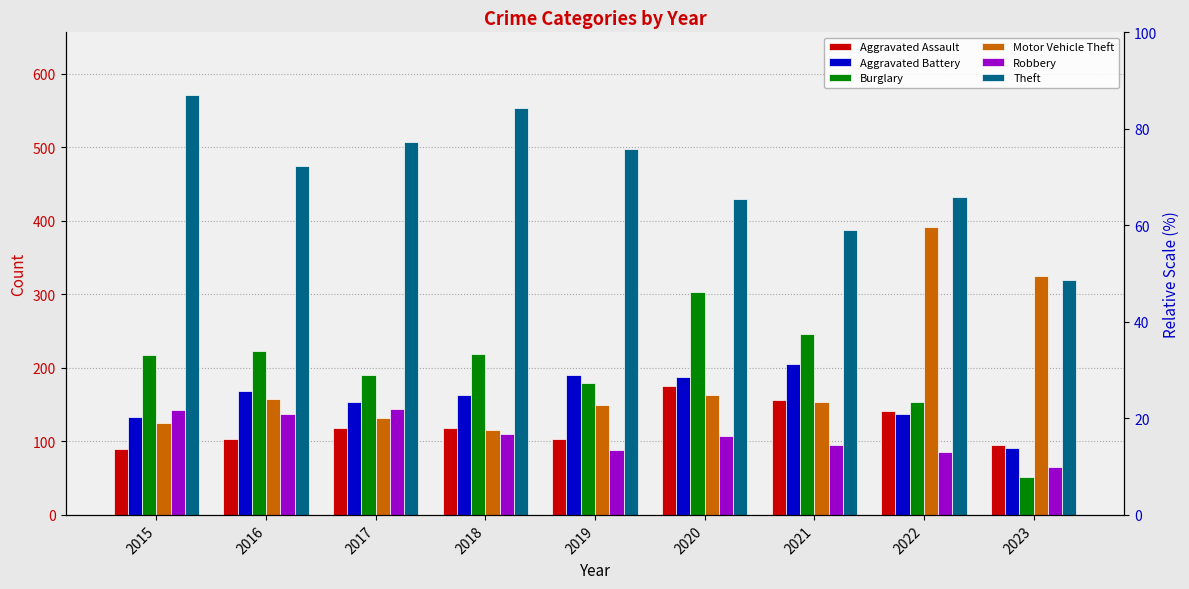

The value of Theft at 2023 is 320. True or false?

True